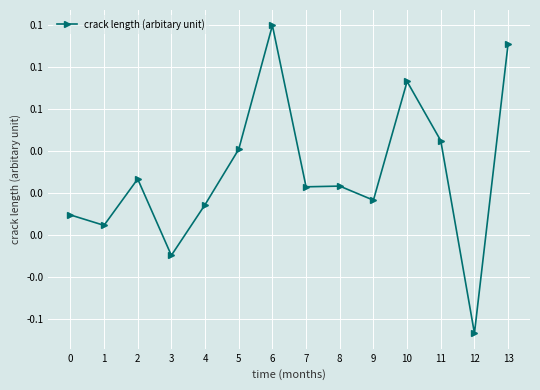

Is this an area chart (filled region under the line)?

No